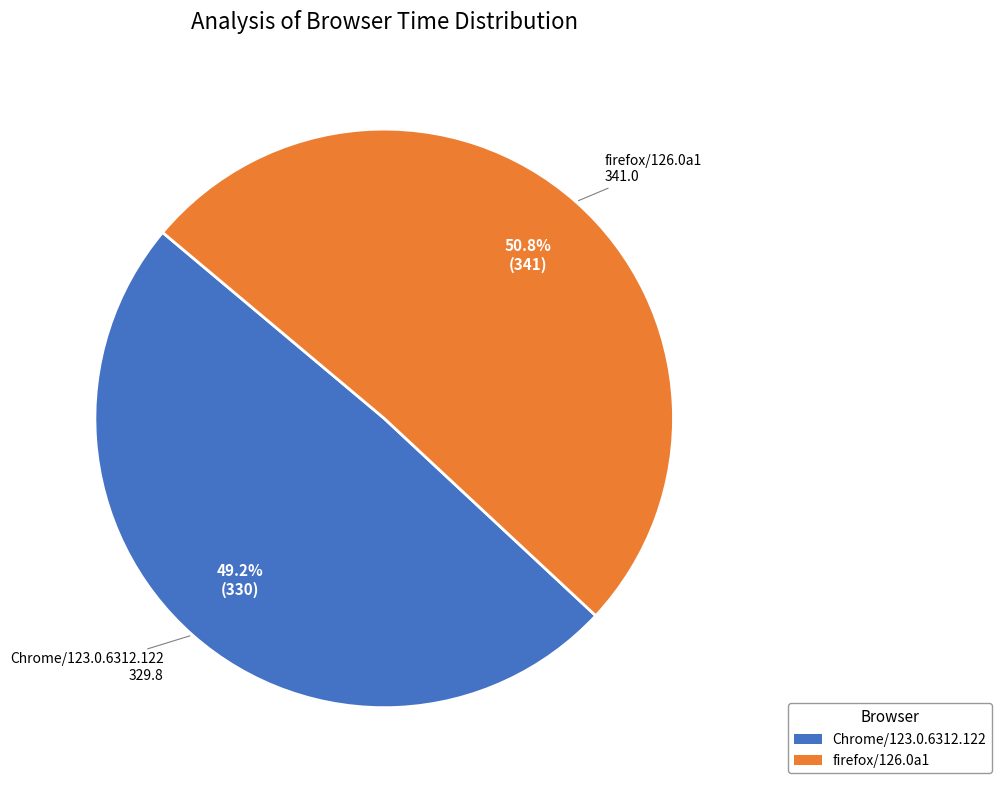

What is the largest slice in the pie chart?

firefox/126.0a1